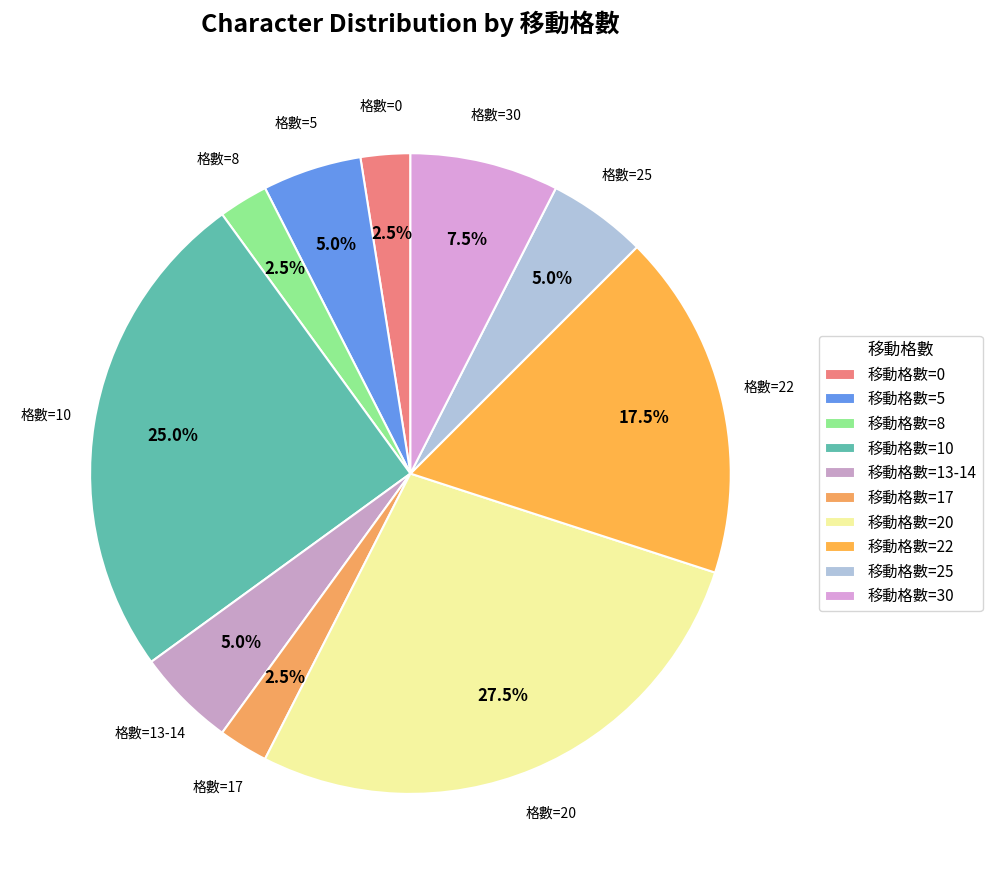

How many segments does this pie chart have?

10